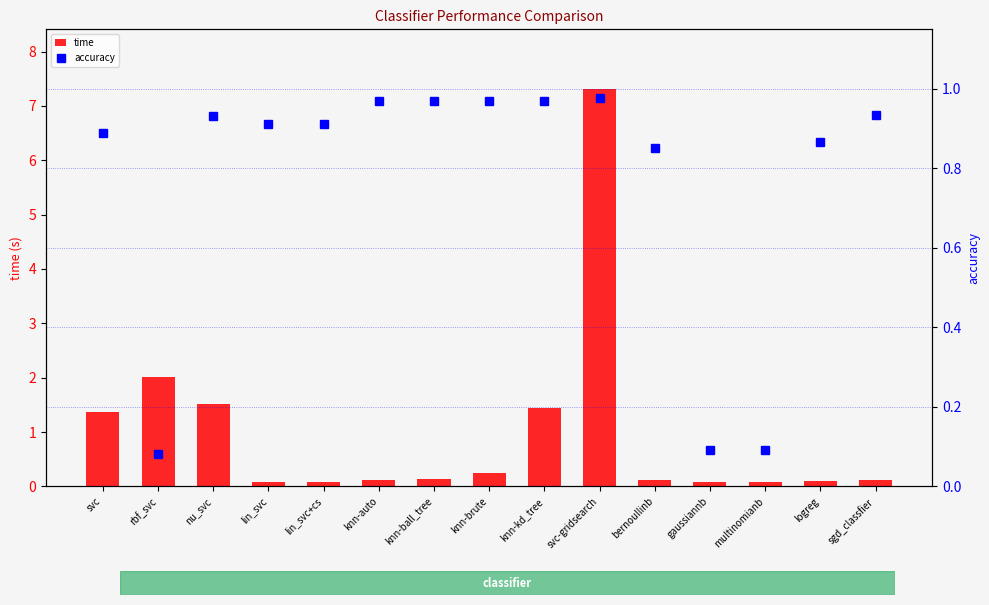

Does the chart contain stacked bars?

No